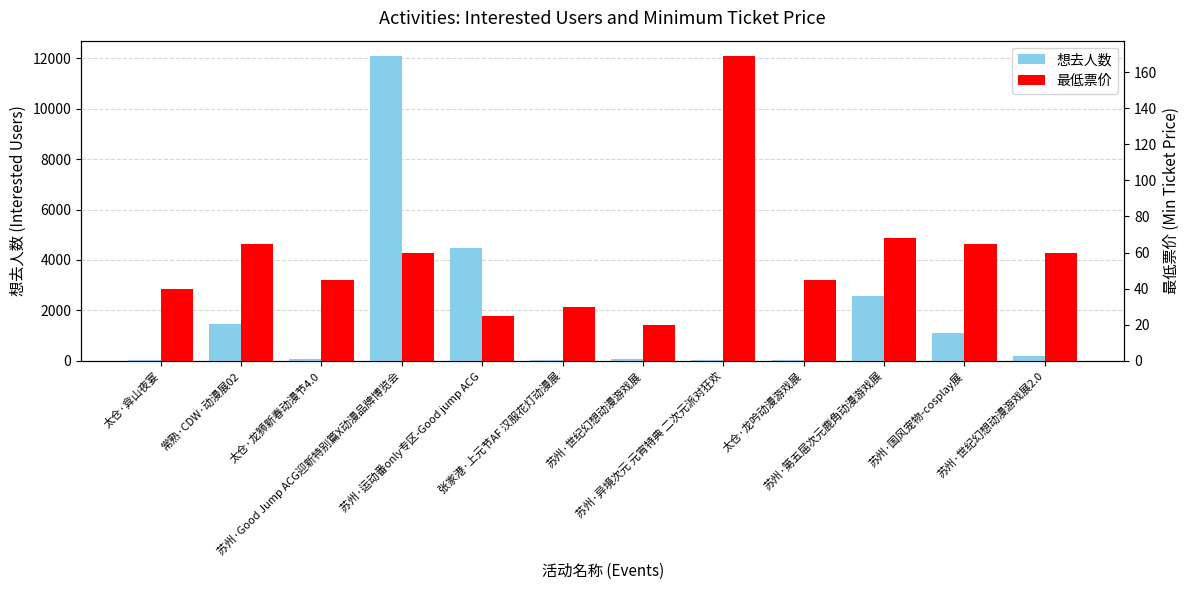

What position from the right is 苏州·国风宠物-cosplay展?

2